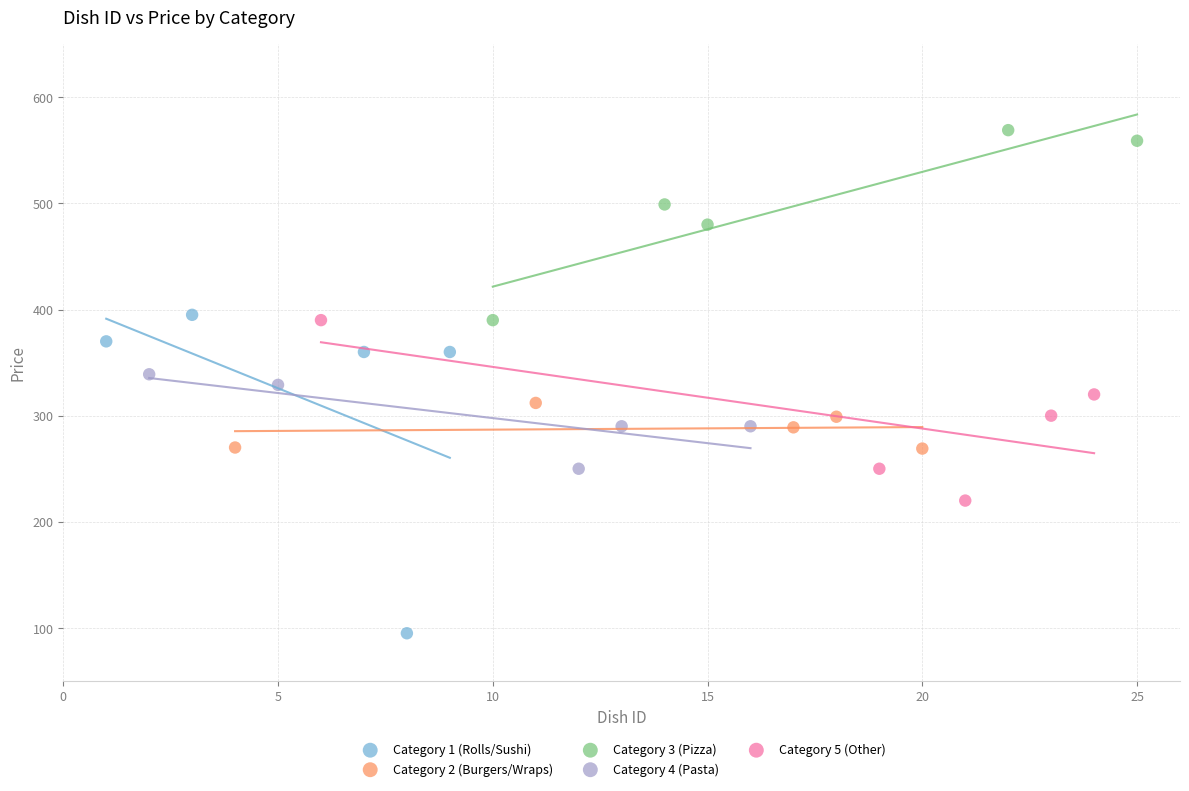

Which series contains the highest Y value?

Category 3 (Pizza)